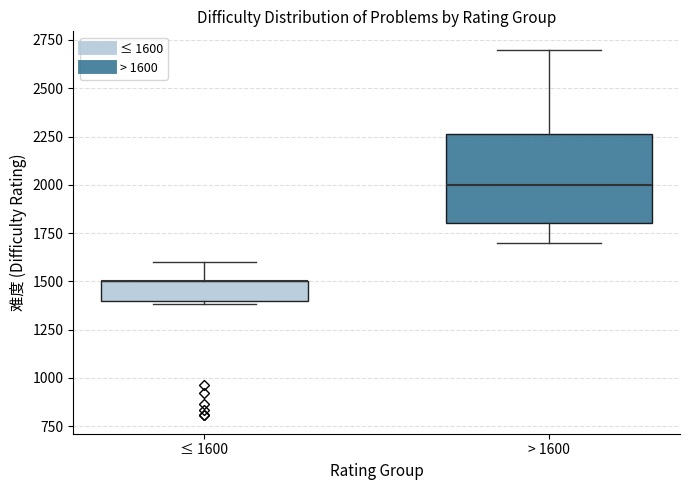

Comparing the boxes themselves (not the whiskers), which one is the tallest?

> 1600